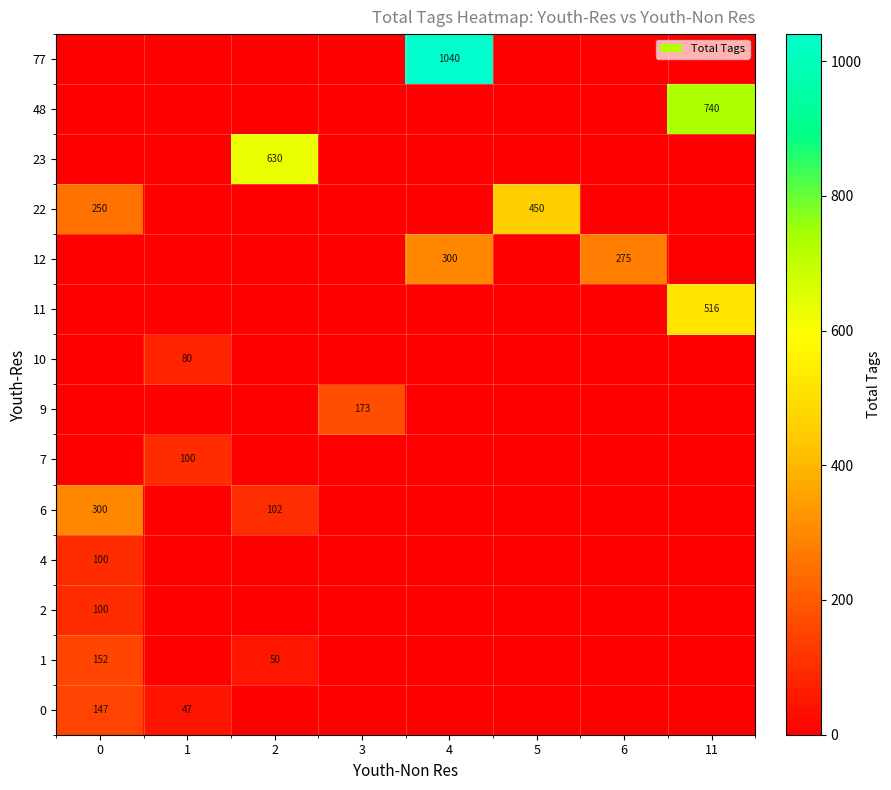

Is it true that row_1 equals 152 at 0?

True